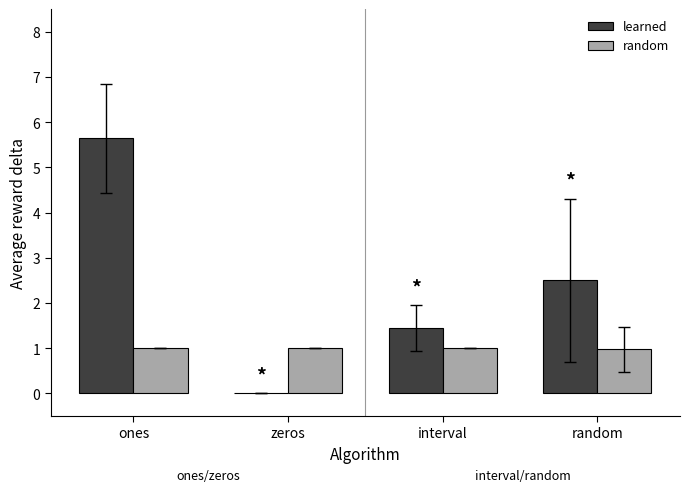

At which label does learned first exceed 2?

ones